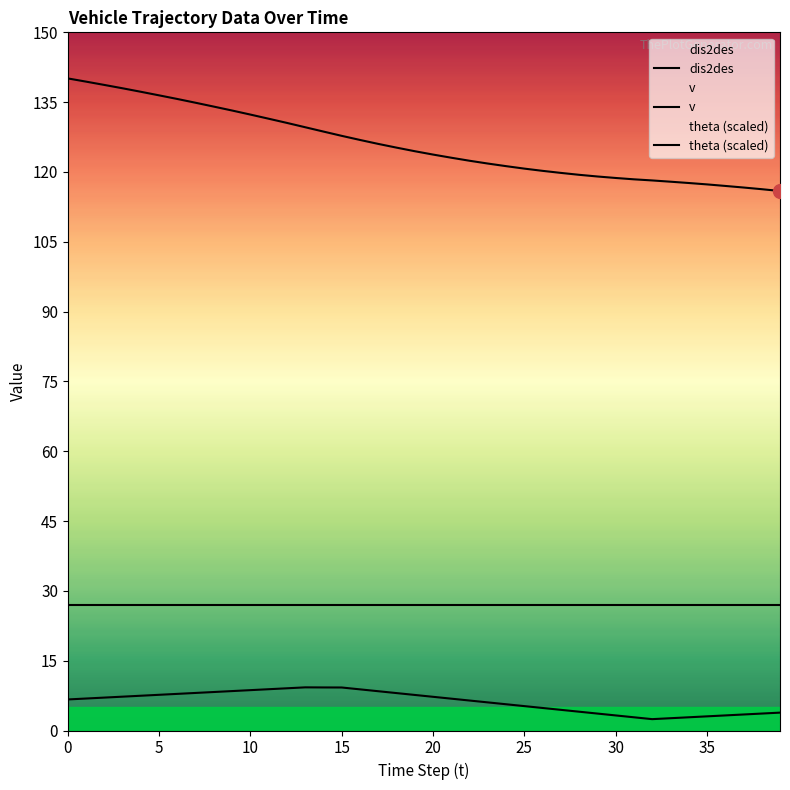

Does the chart have visible grid lines?

No